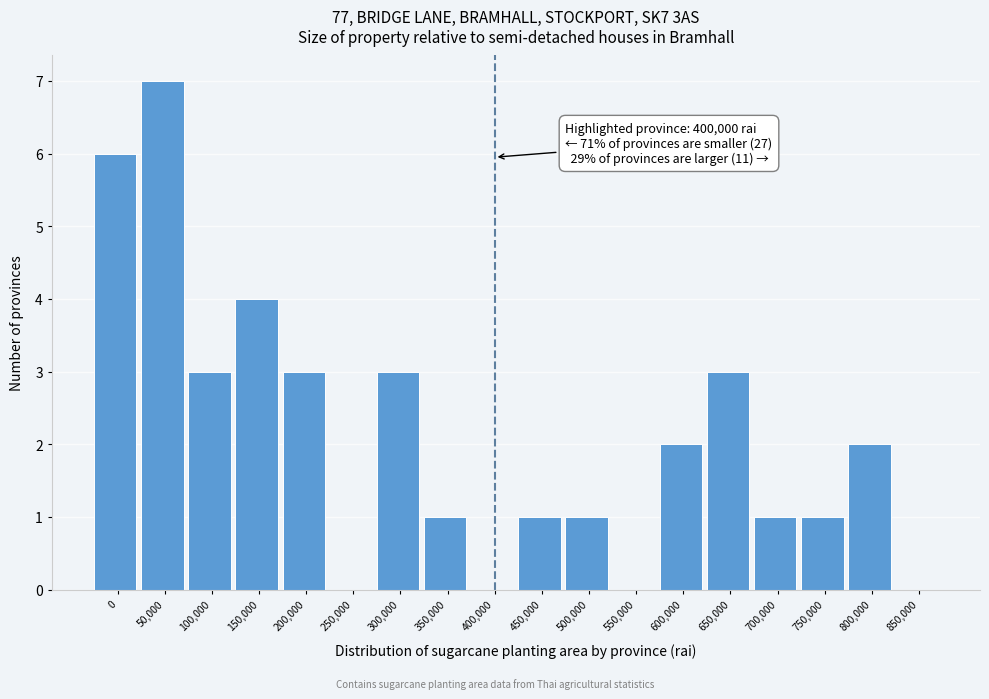

Reading left to right, extract all data points from this chart.

0=6	50,000=7	100,000=3	150,000=4	200,000=3	250,000=0	300,000=3	350,000=1	400,000=0	450,000=1	500,000=1	550,000=0	600,000=2	650,000=3	700,000=1	750,000=1	800,000=2	850,000=0